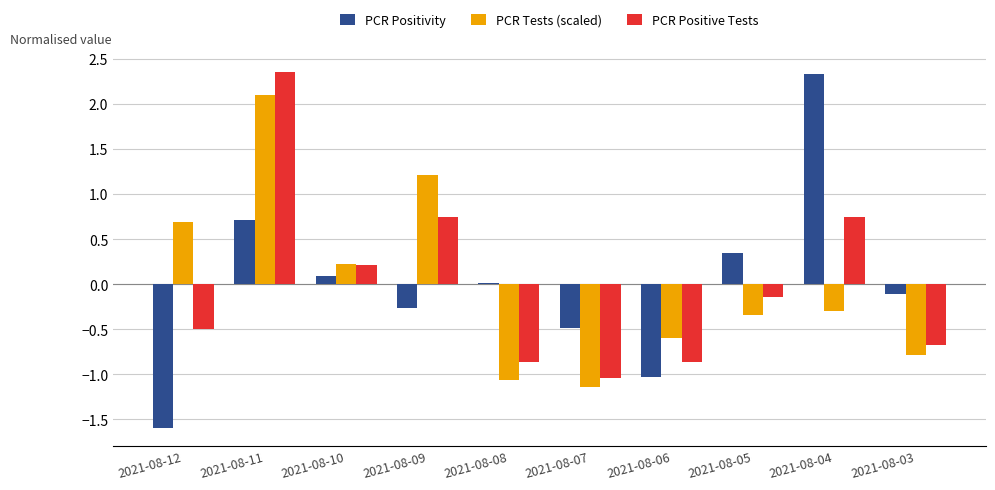

Does the chart contain stacked bars?

No